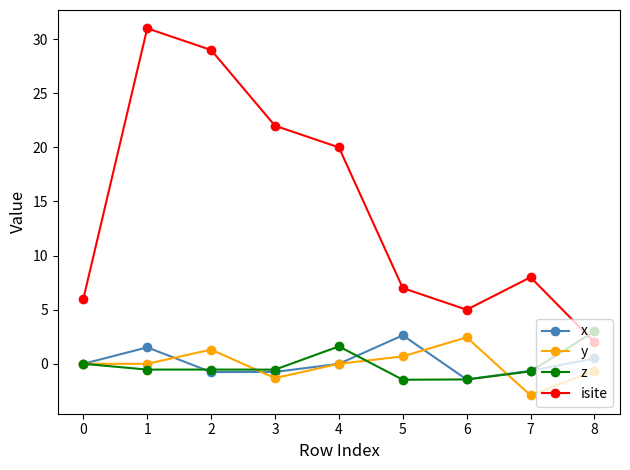

True or false: x has more than 1 points higher than both neighbors.

True